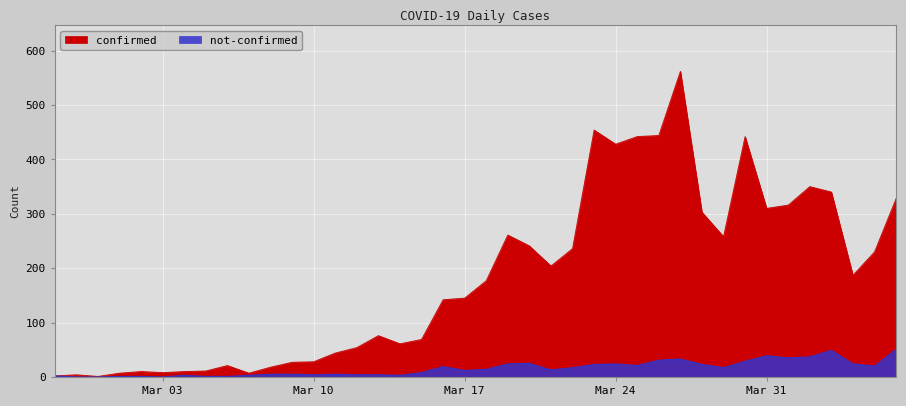

How many data points in not-confirmed are above 14?

19